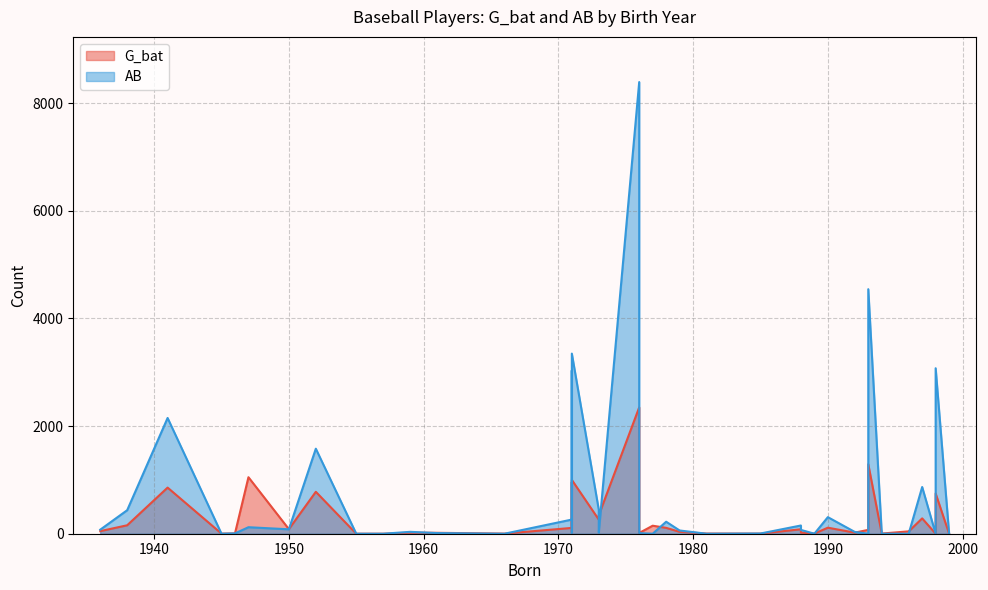

How many lines are shown in the chart?

2